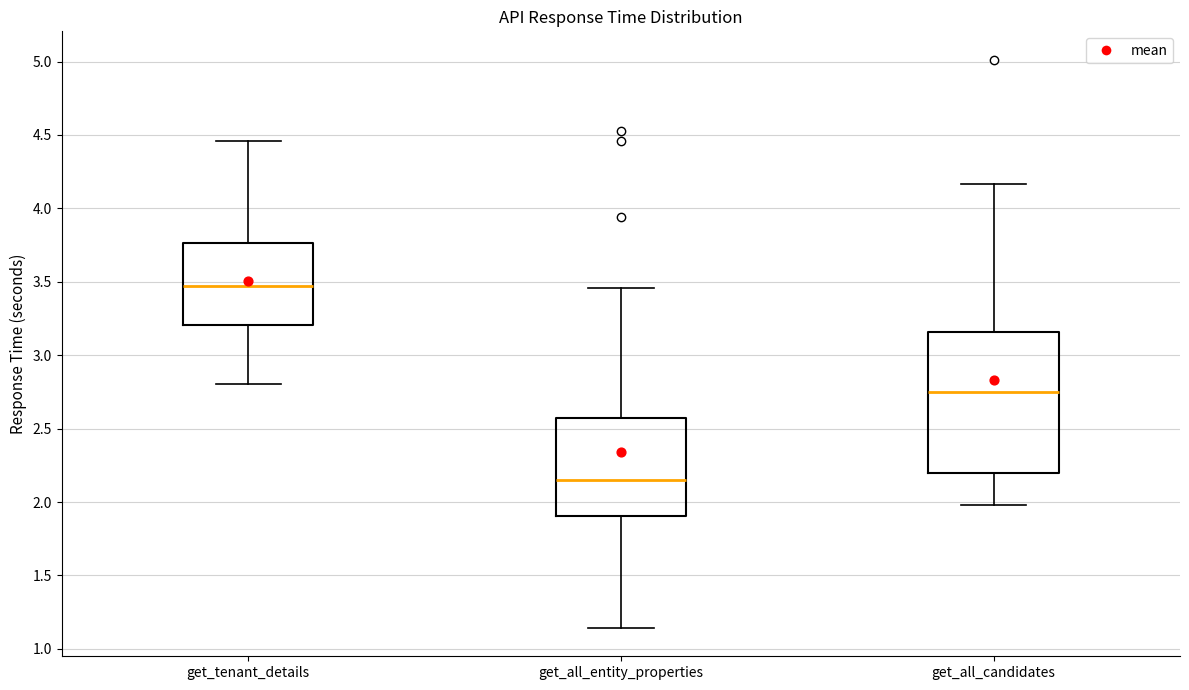

Which box is the tallest, from its lower edge to its upper edge?

get_all_candidates